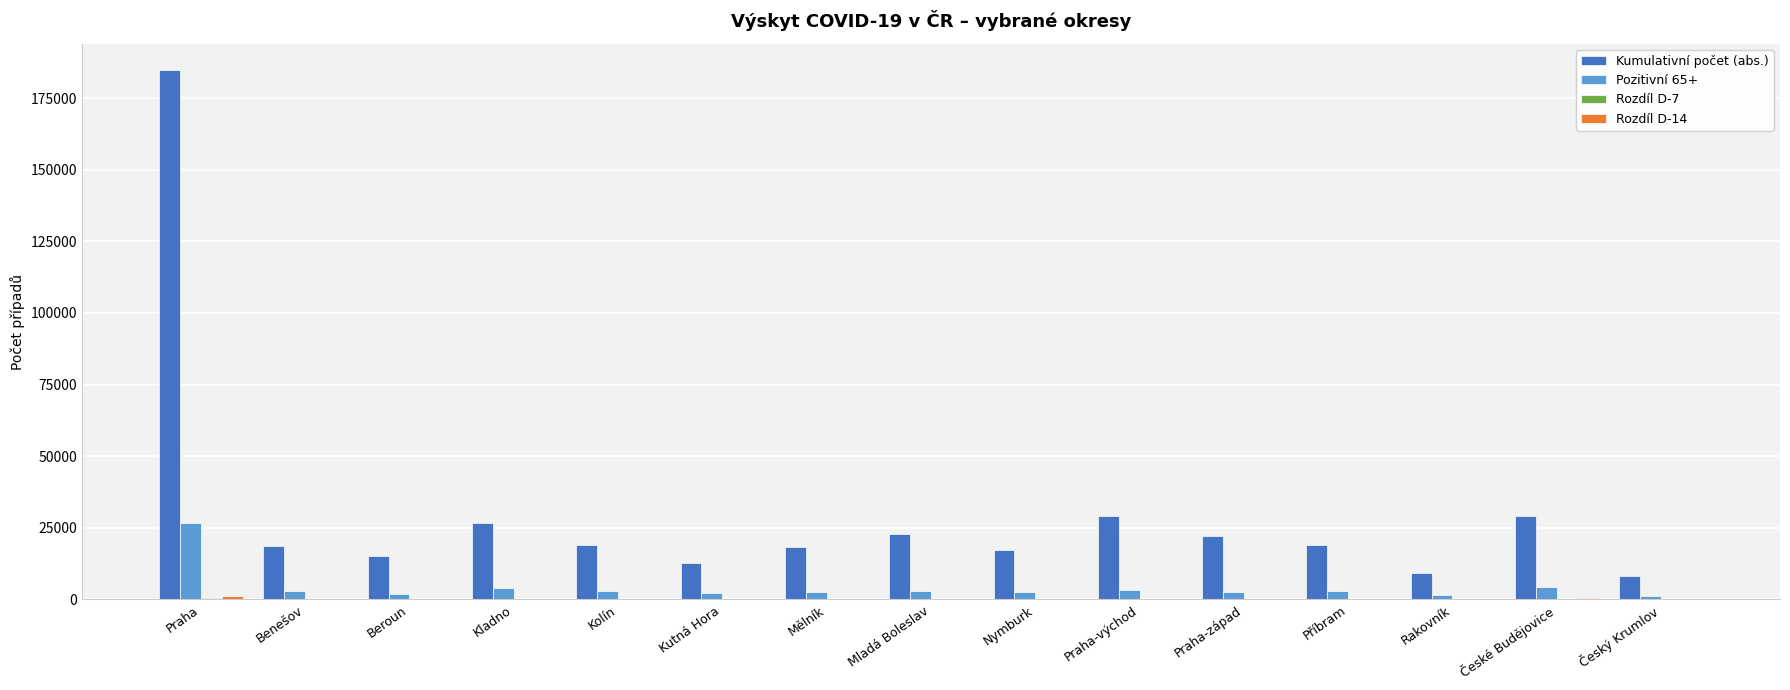

Which series has the largest total across all categories?

Kumulativní počet (abs.)